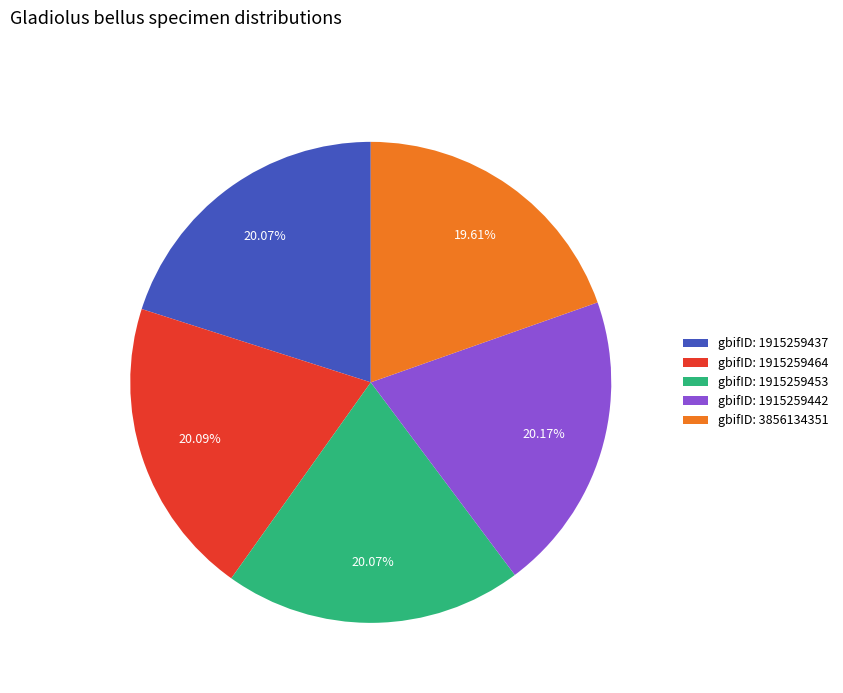

Approximately how many times larger is the value at gbifID: 1915259464 compared to gbifID: 3856134351?

1.0